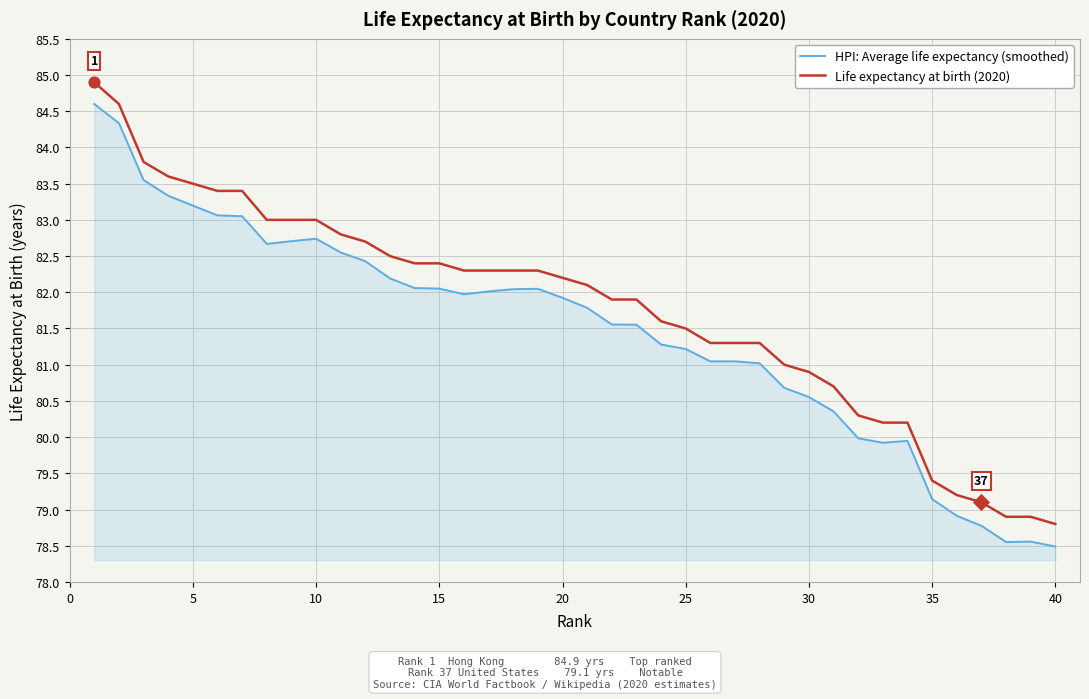

Which series has the largest range (max minus min)?

HPI: Average life expectancy (smoothed)